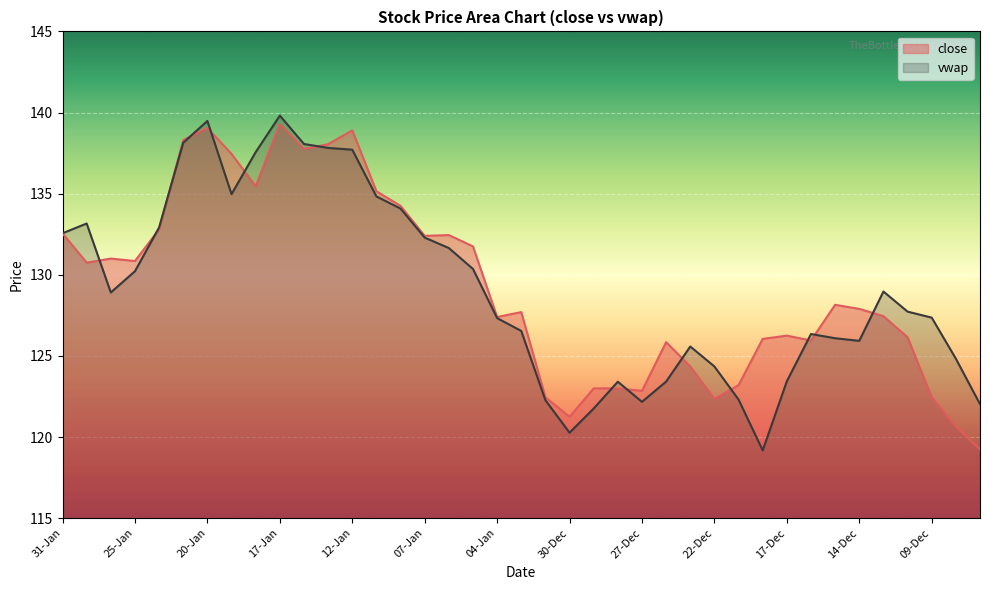

True or false: vwap has more than 0 interior local peaks.

True